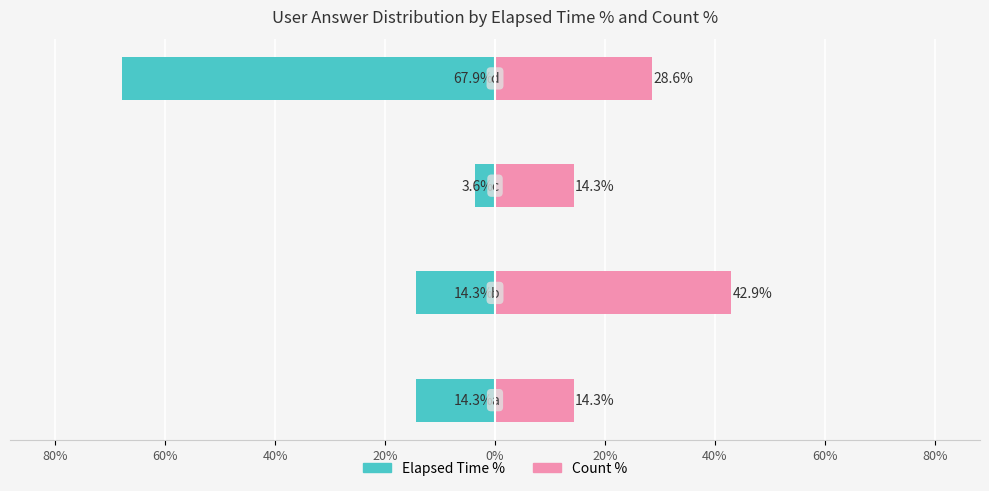

Reading left to right, extract all data points from this chart.

Elapsed Time %: 100%=-14.3	80%=-14.3	60%=-3.6	40%=-67.9
Count %: 100%=14.3	80%=42.9	60%=14.3	40%=28.6